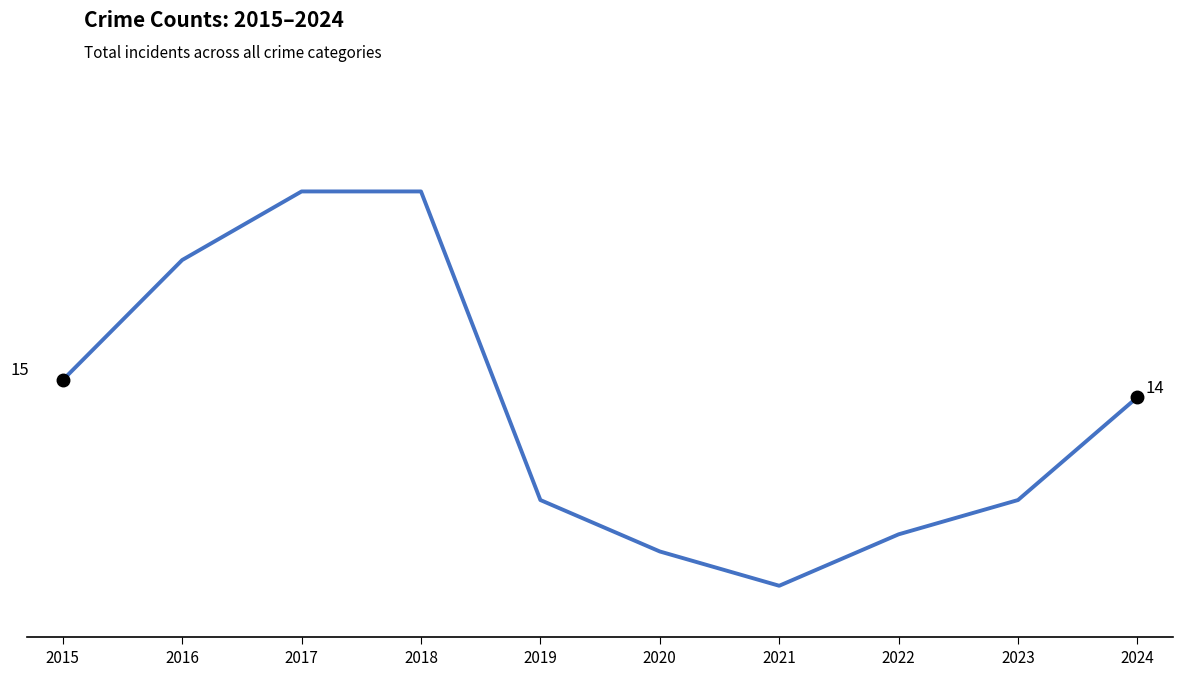

Reading left to right, transcribe all the data shown in this chart.

2015=15	2016=22	2017=26	2018=26	2019=8	2020=5	2021=3	2022=6	2023=8	2024=14